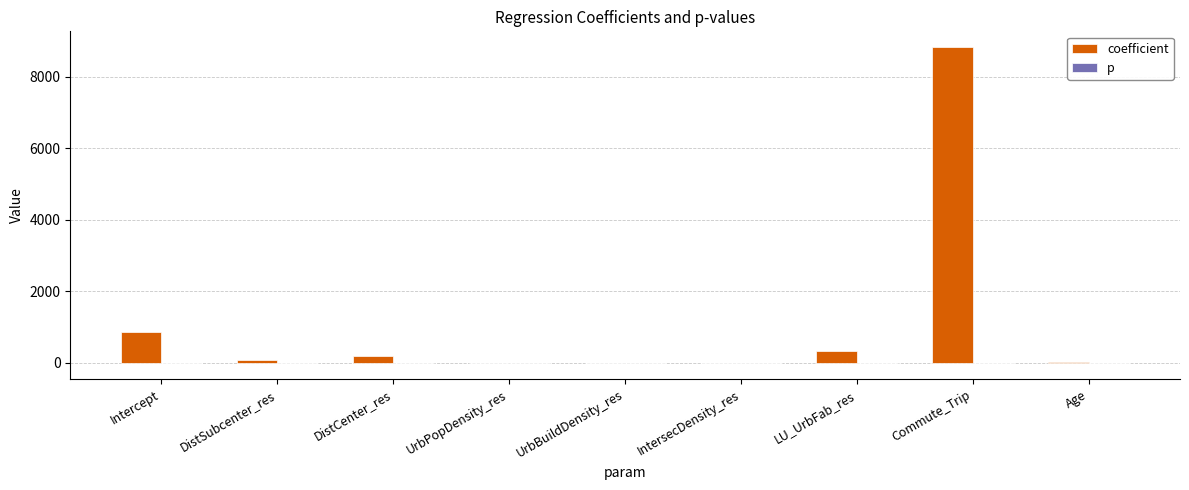

Which series has the largest total across all categories?

coefficient